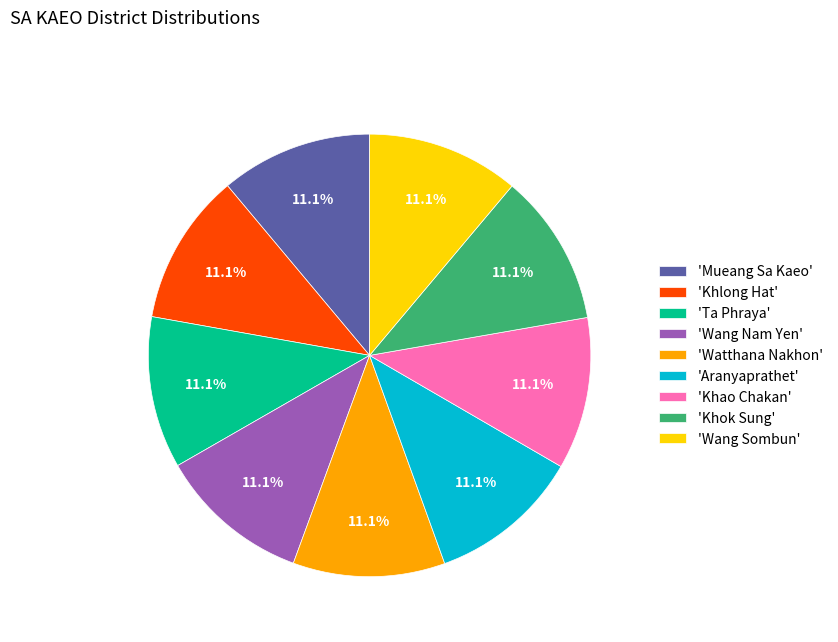

Do 'Khlong Hat' and 'Aranyaprathet' together represent more than half of the pie?

No